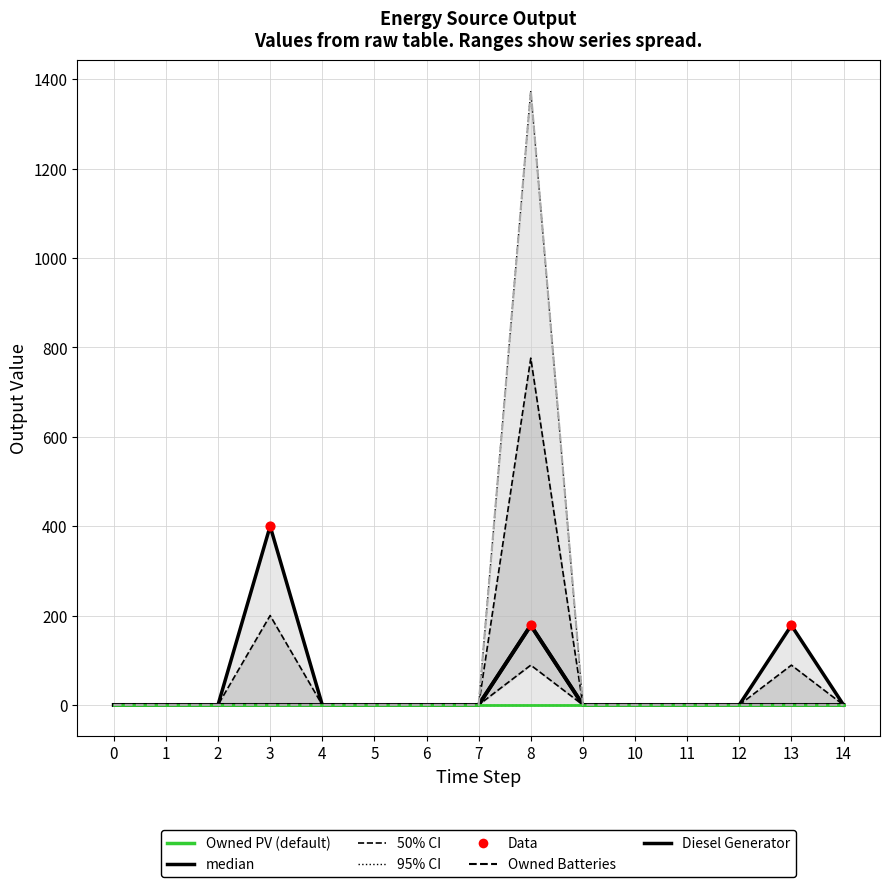

Which series contains the highest Y value?

Owned Batteries